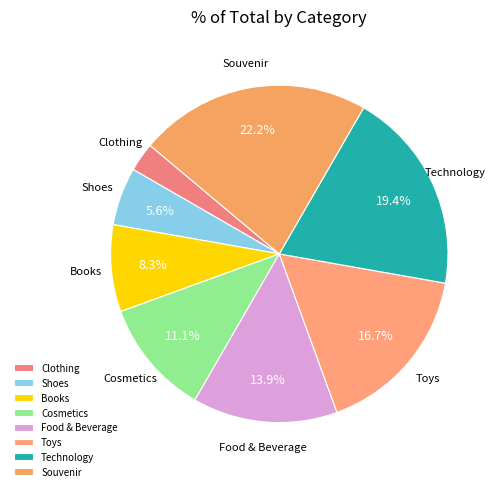

Which has a higher value, Cosmetics or Books?

Cosmetics